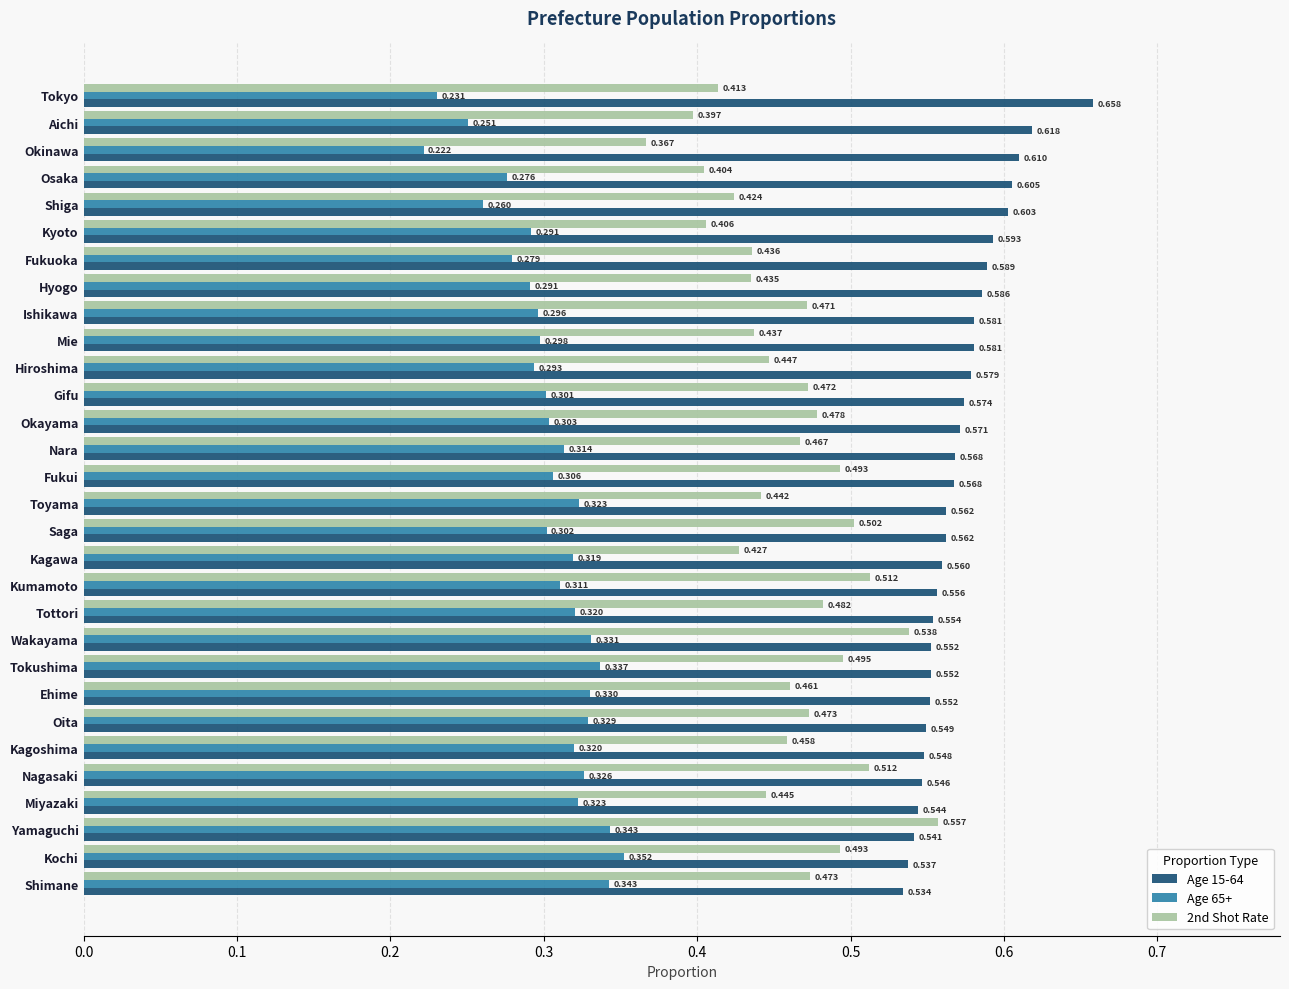

Is the value of Age 65+ at Shimane greater than the value of Age 15-64 at Fukuoka?

No